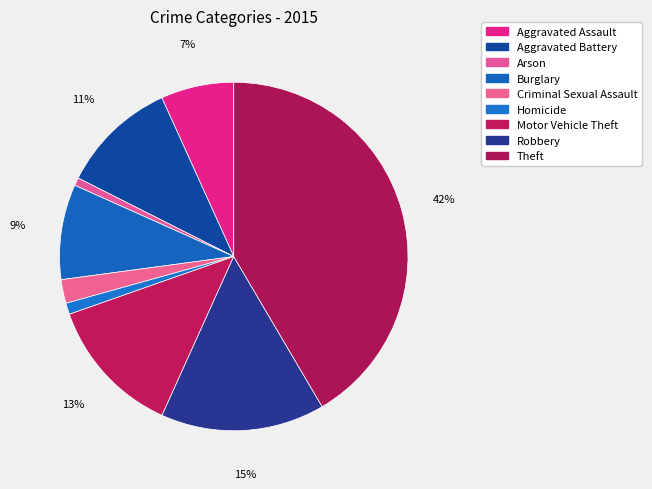

Which slice is the smallest?

Arson